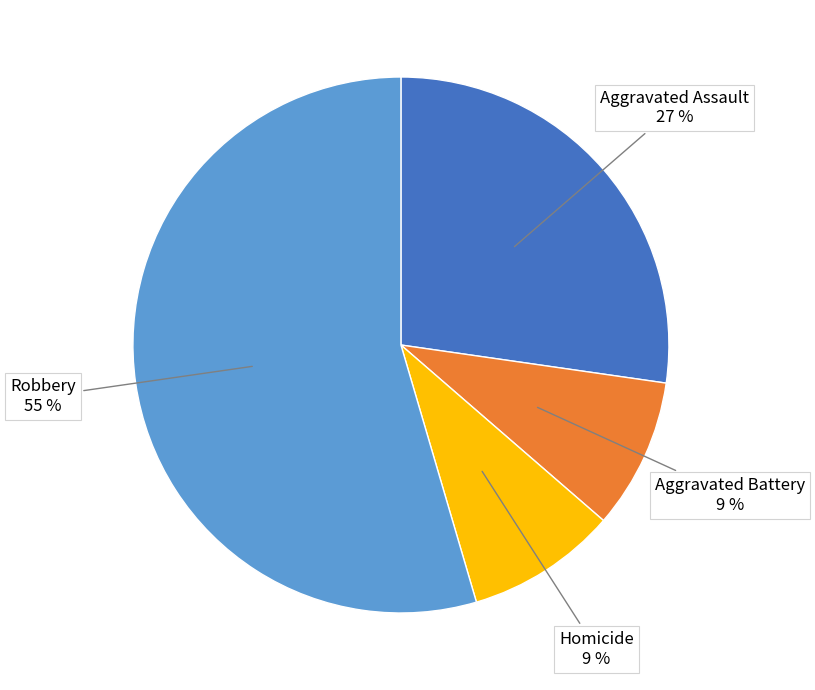

To the nearest percent, what is the average slice percentage?

25%